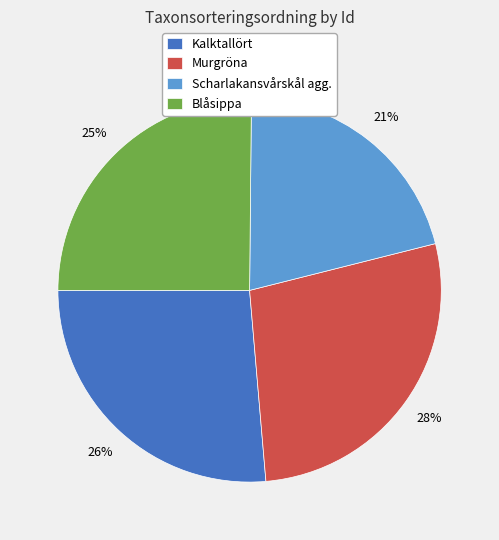

To the nearest percent, what percentage of the pie is Kalktallört?

26%